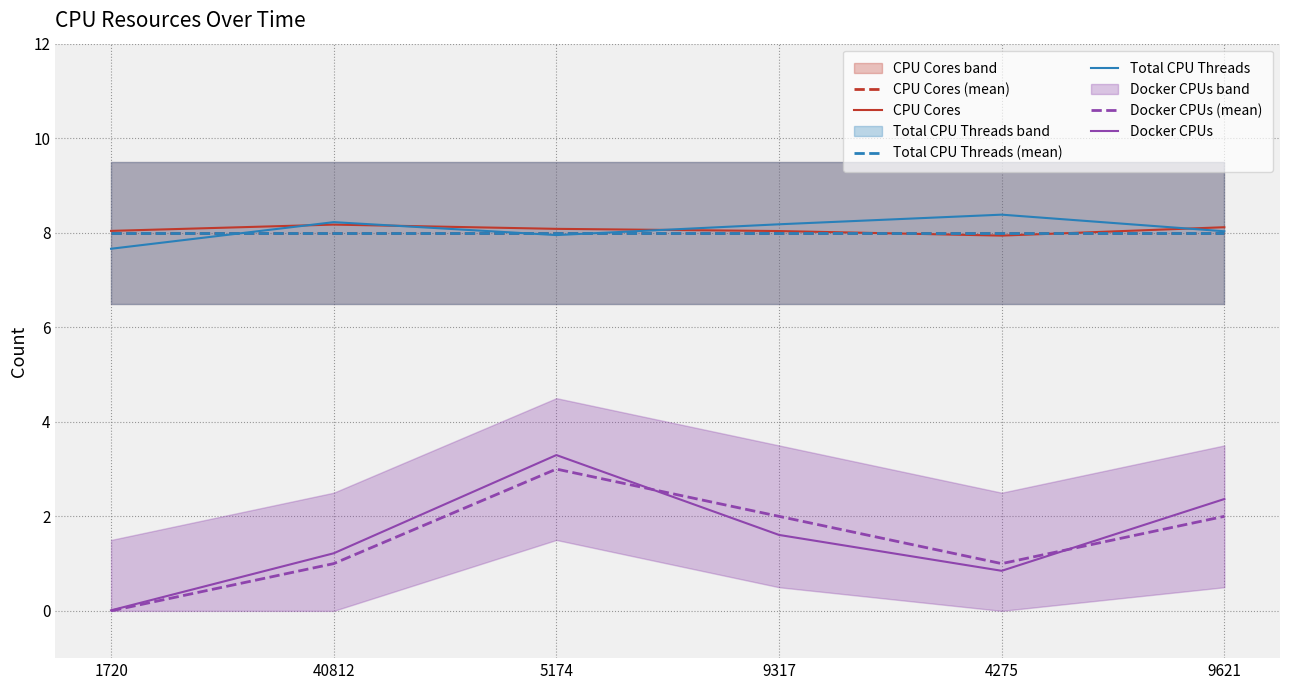

At 9317, list the series in order from smallest to largest.

Docker CPUs, Docker CPUs (mean), CPU Cores (mean), Total CPU Threads (mean), CPU Cores, Total CPU Threads